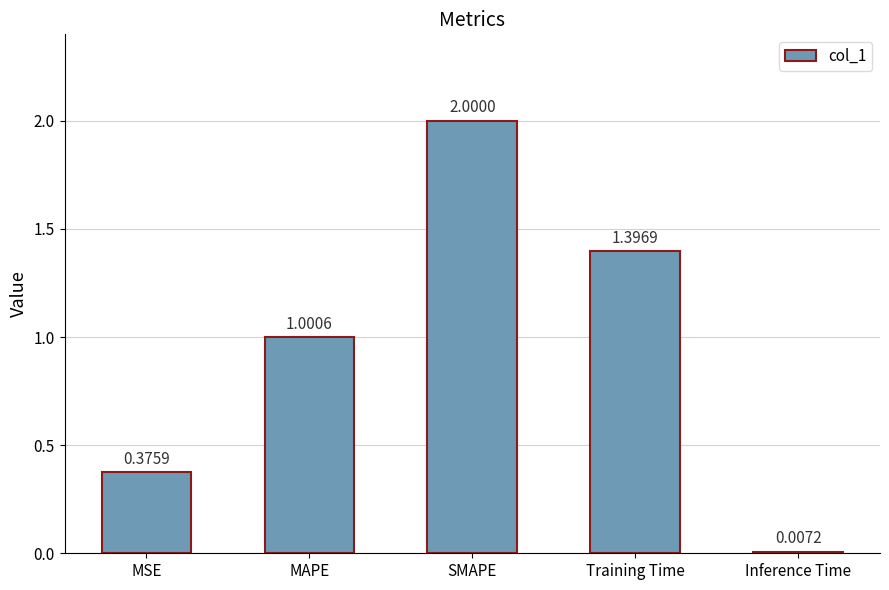

List the labels in order of value, largest first.

SMAPE, Training Time, MAPE, MSE, Inference Time